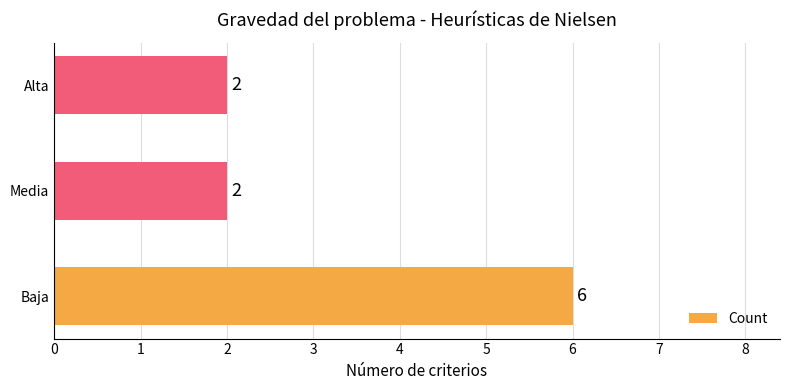

How many data points are above 2?

1